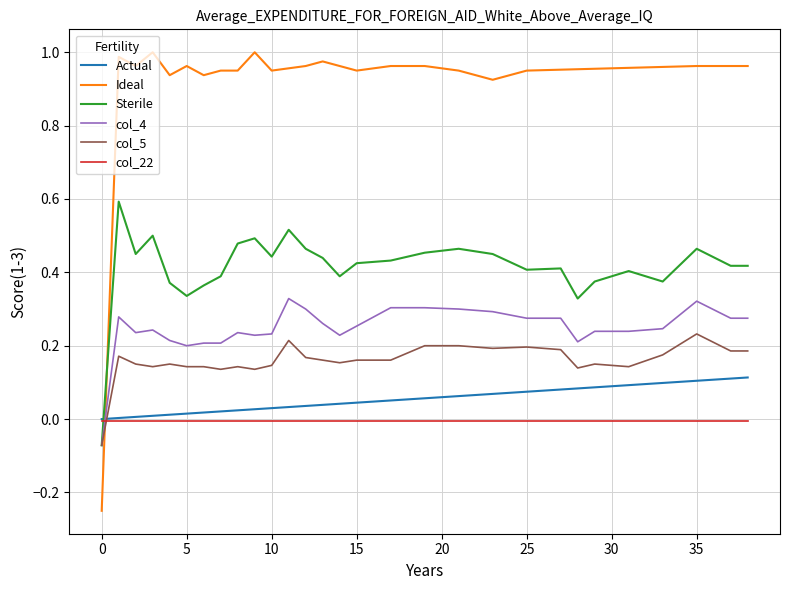

Which series has the widest spread of values?

Ideal